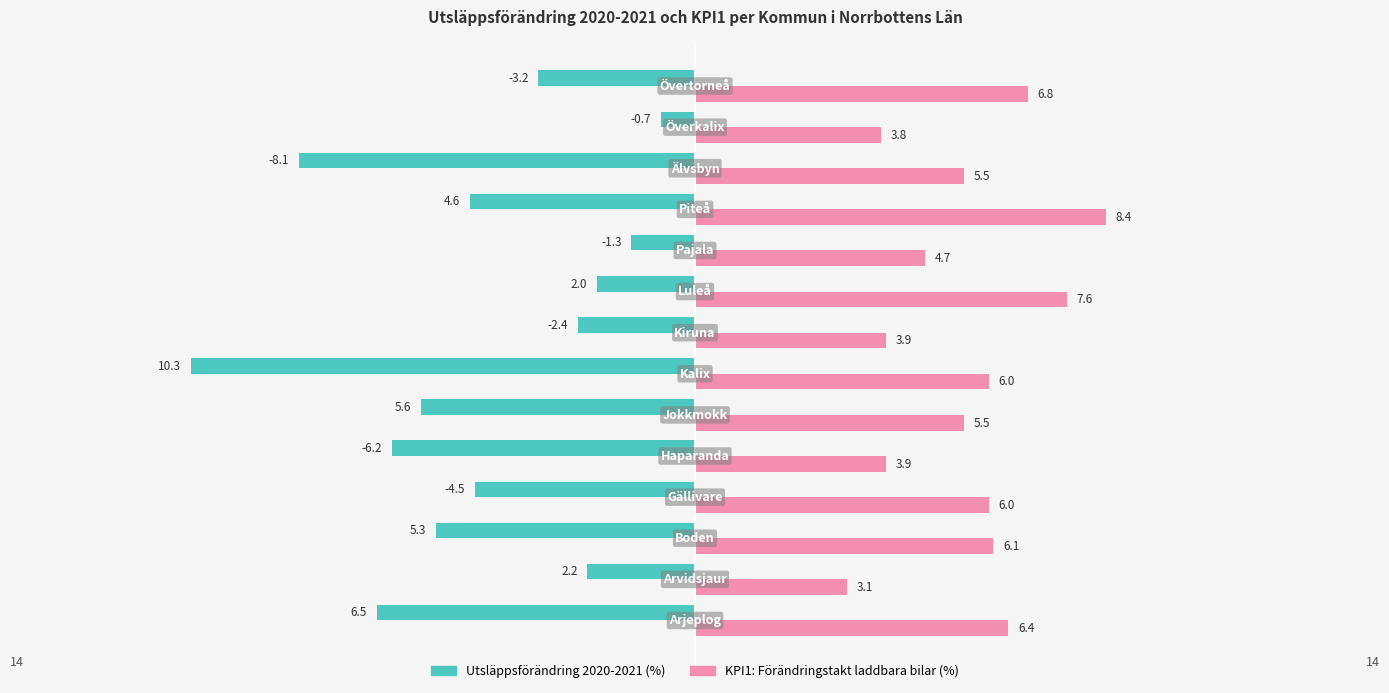

What are all the series names shown in the legend?

Utsläppsförändring 2020-2021 (%), KPI1: Förändringstakt laddbara bilar (%)